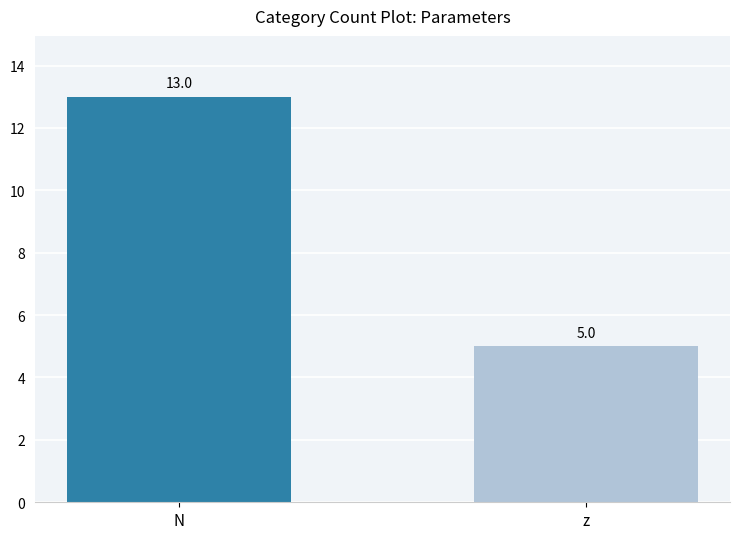

Read the value at z.

5